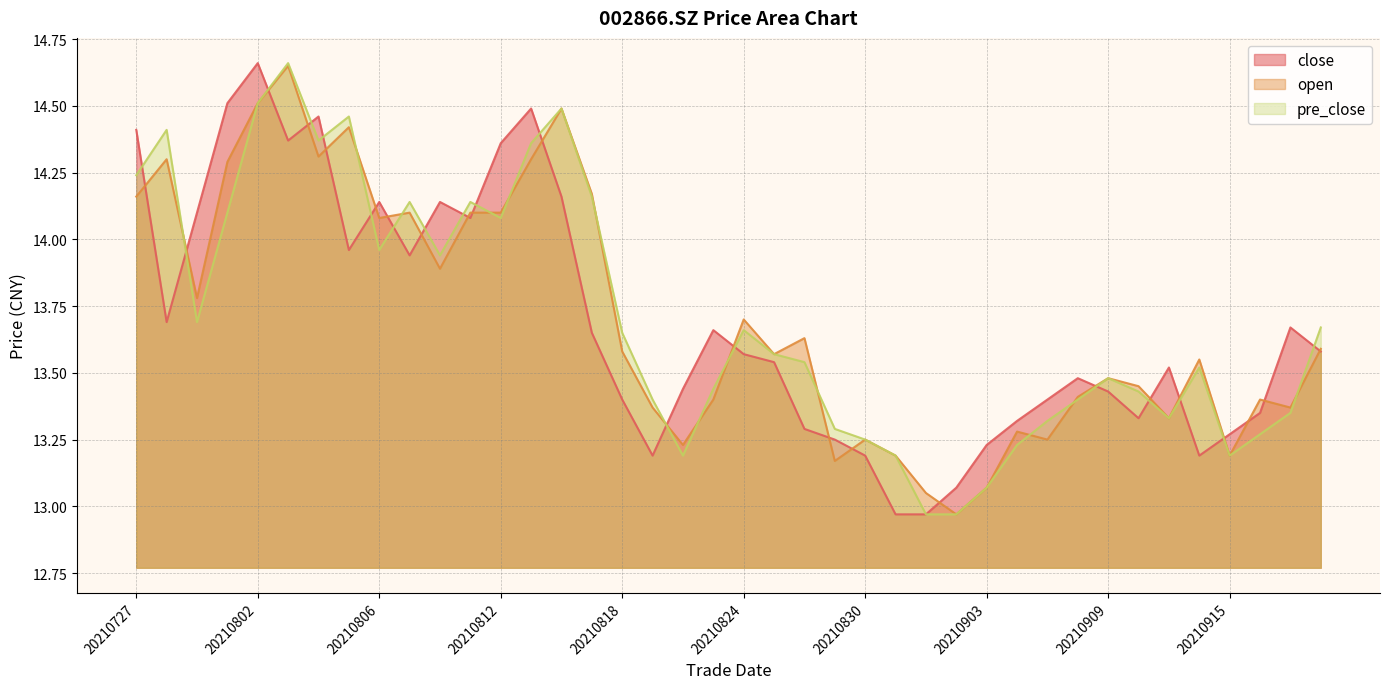

What is the maximum value for pre_close?

14.7